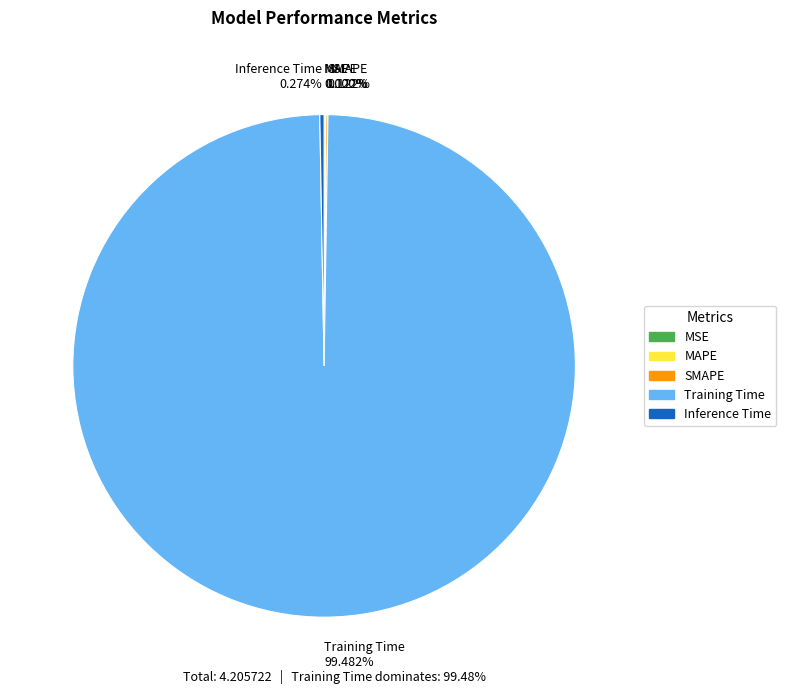

Which slice is the largest?

Training Time